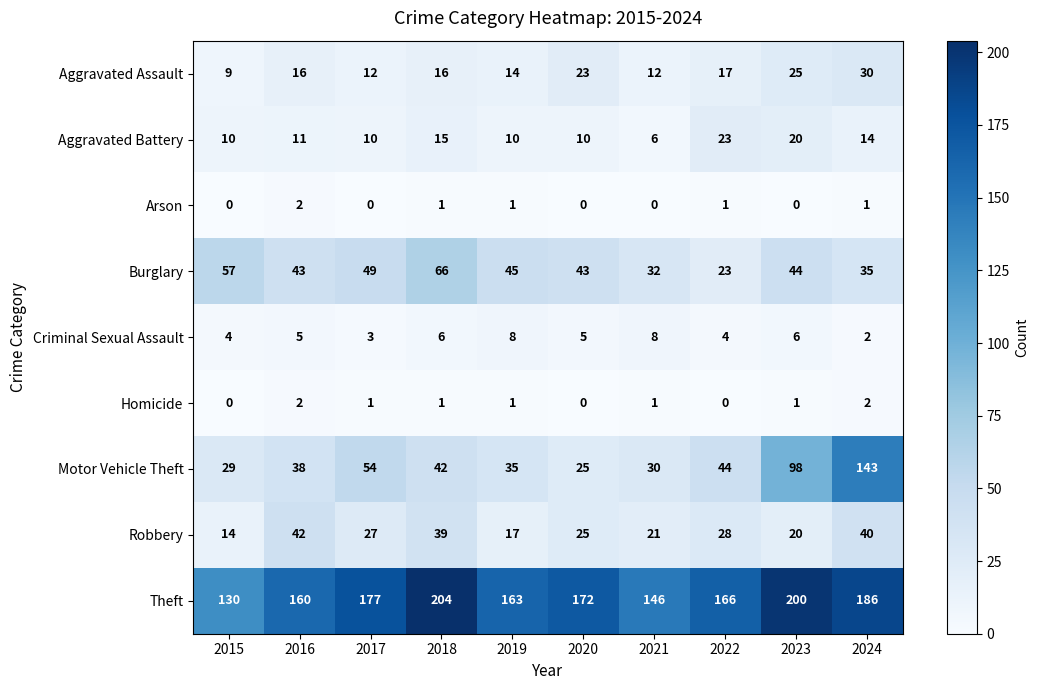

What is the difference between the Theft values at 2023 and 2024?

14